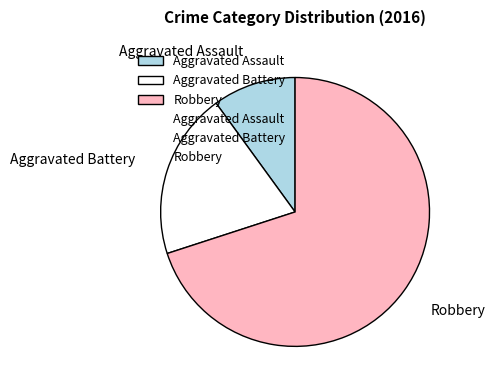

Rank the categories by value from lowest to highest.

Aggravated Assault, Aggravated Battery, Robbery